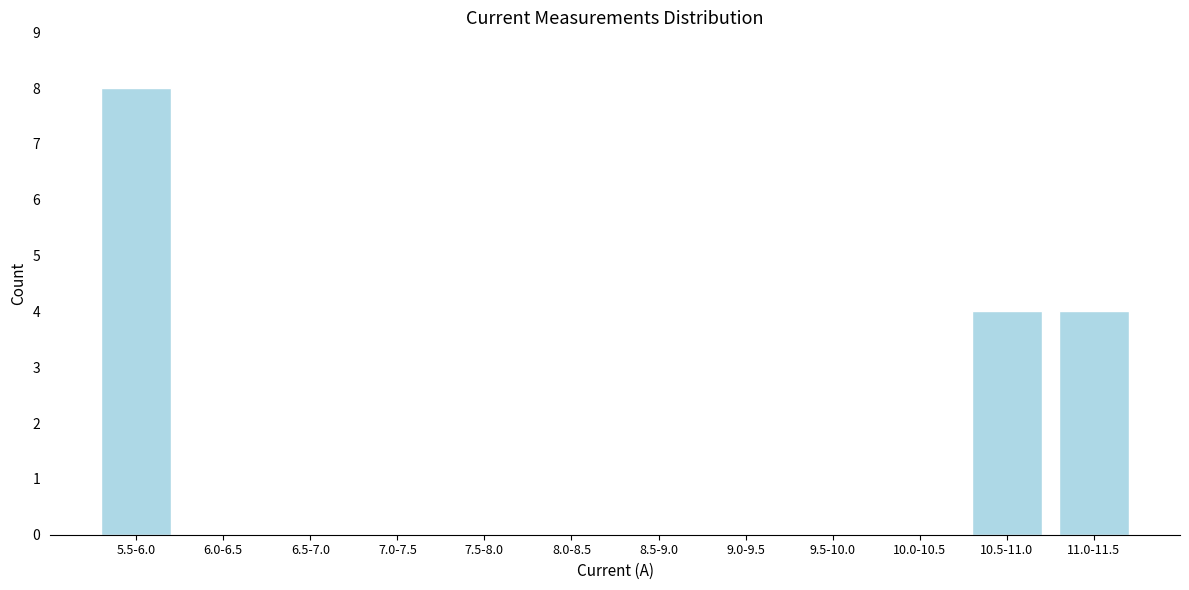

Reading left to right, extract all data points from this chart.

5.5-6.0=8	6.0-6.5=0	6.5-7.0=0	7.0-7.5=0	7.5-8.0=0	8.0-8.5=0	8.5-9.0=0	9.0-9.5=0	9.5-10.0=0	10.0-10.5=0	10.5-11.0=4	11.0-11.5=4